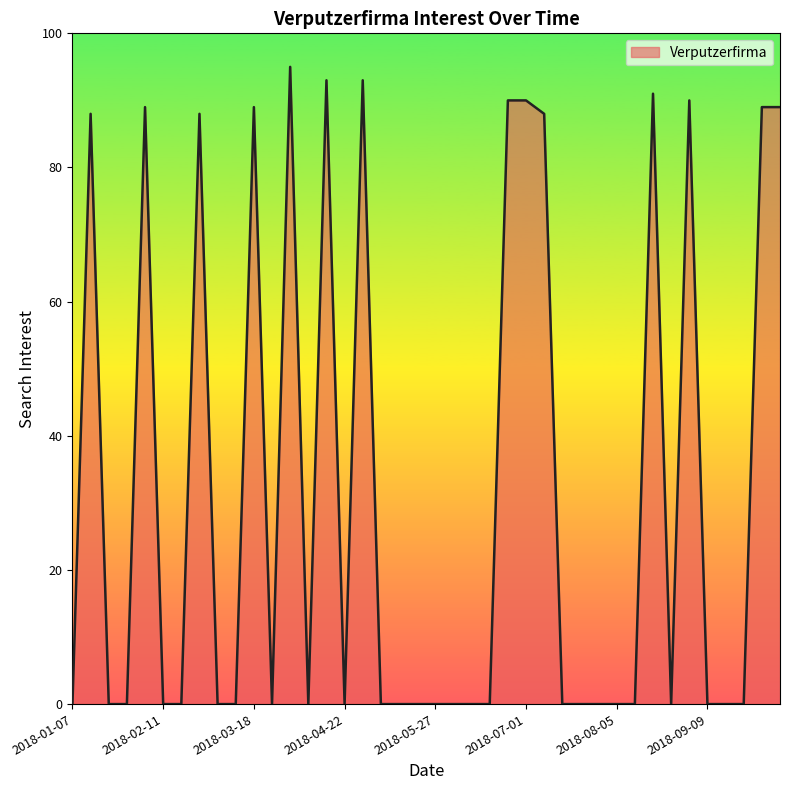

What is the difference between the second highest and minimum values?

93